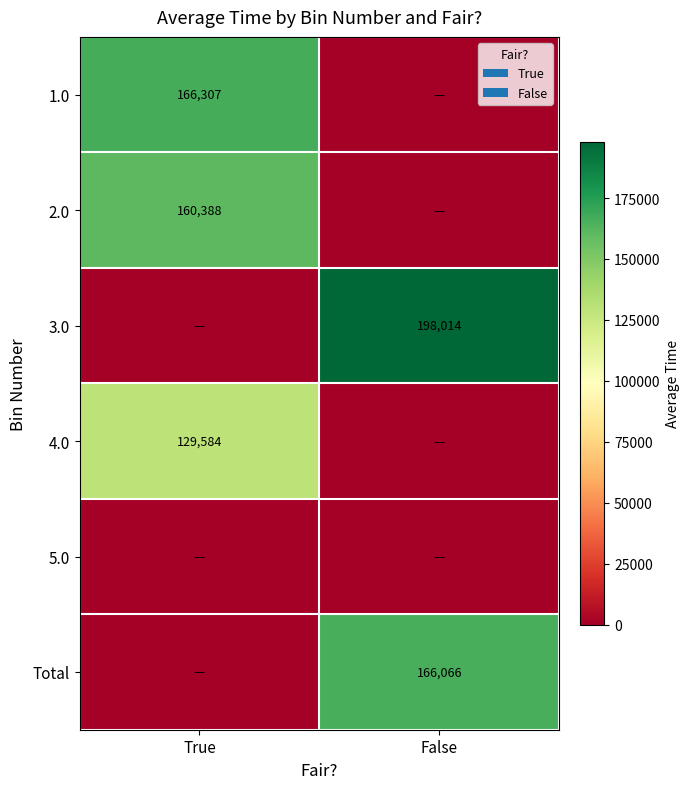

Is it true that 1.0 equals 166307 at True?

True